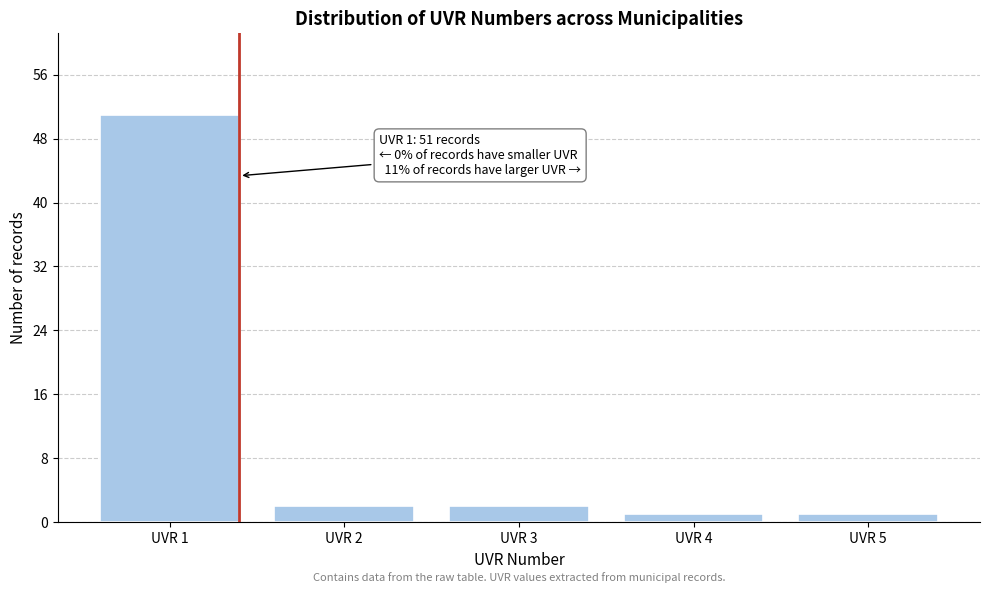

Reading right to left, what are all the values shown in this chart?

1	1	2	2	51